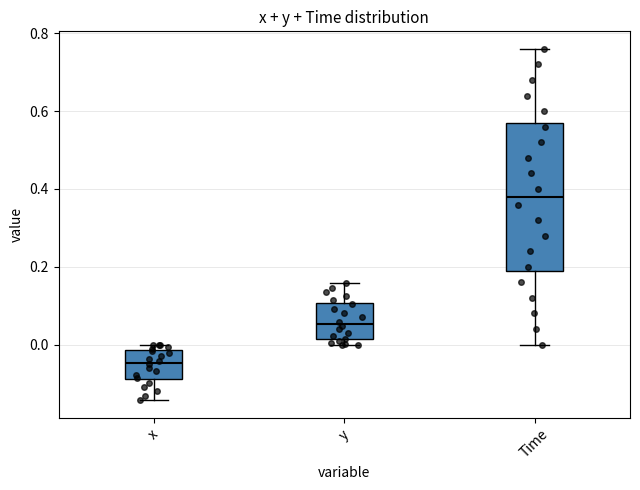

Which box's median line is the highest?

Time